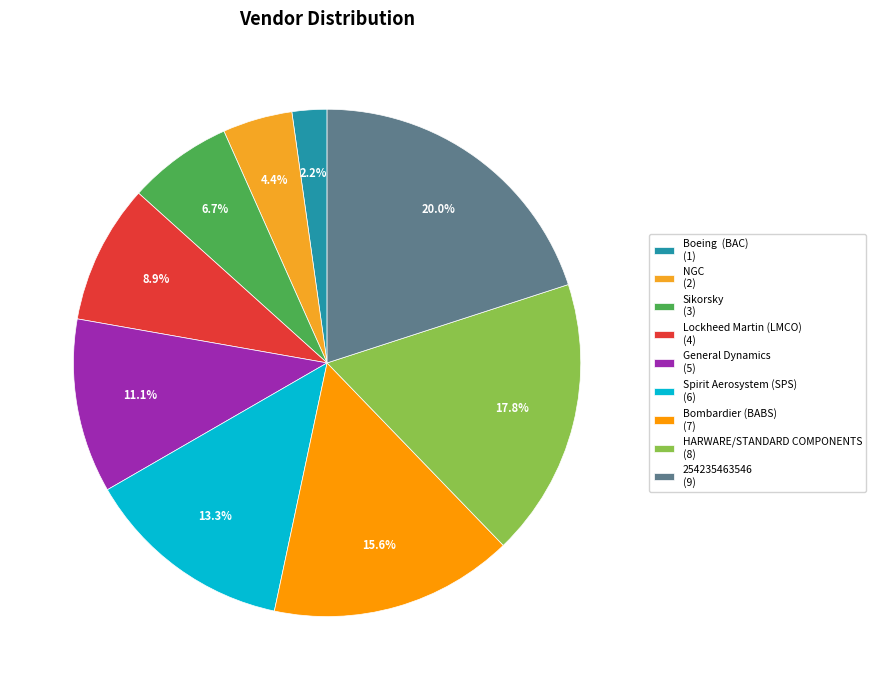

To the nearest percent, what is the combined percentage of Lockheed Martin (LMCO) and HARWARE/STANDARD COMPONENTS?

27%